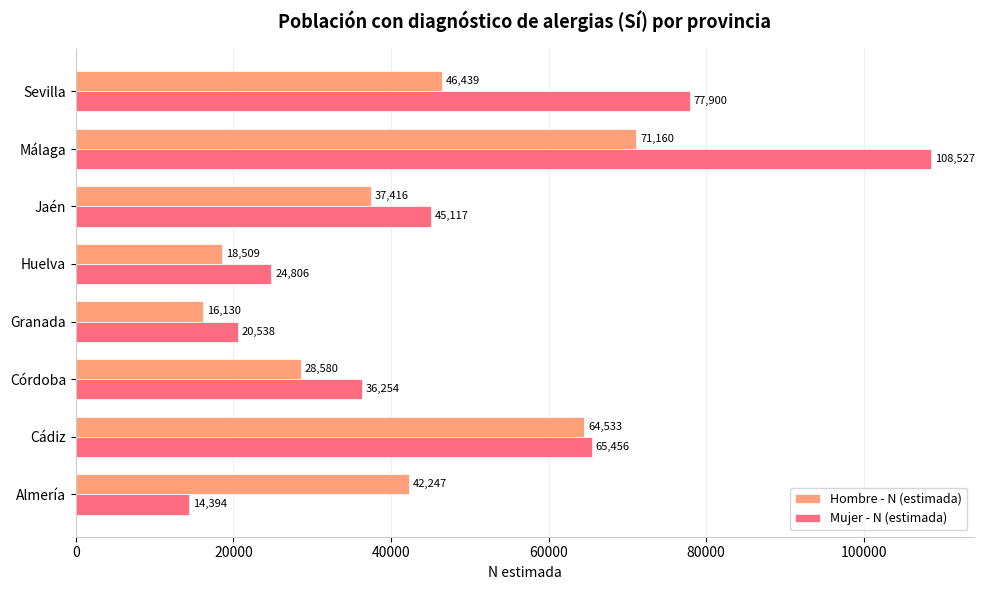

What is the sum of all Hombre - N (estimada) values?

325014